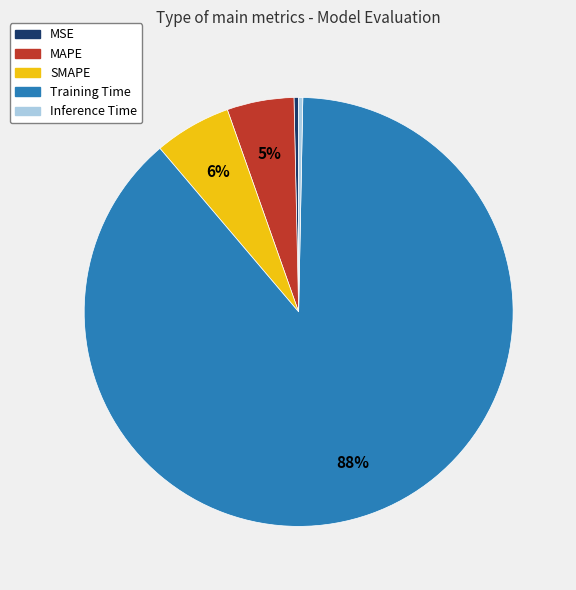

The Training Time slice represents 81% of the pie. True or false?

False